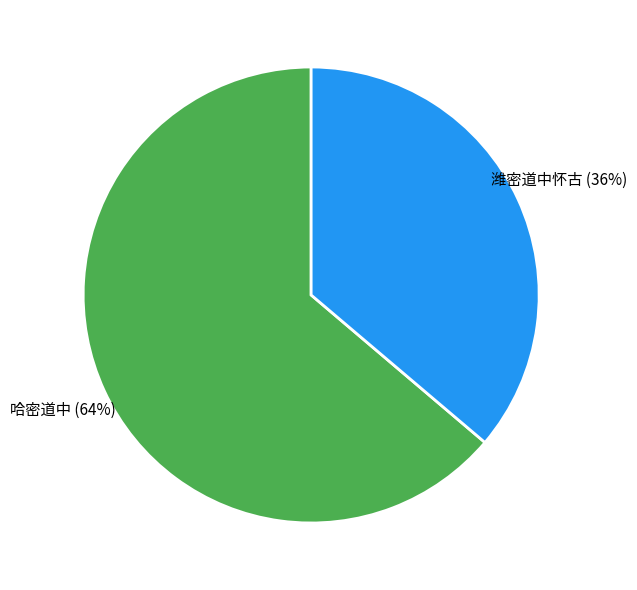

Rank the categories by value from highest to lowest.

哈密道中, 潍密道中怀古